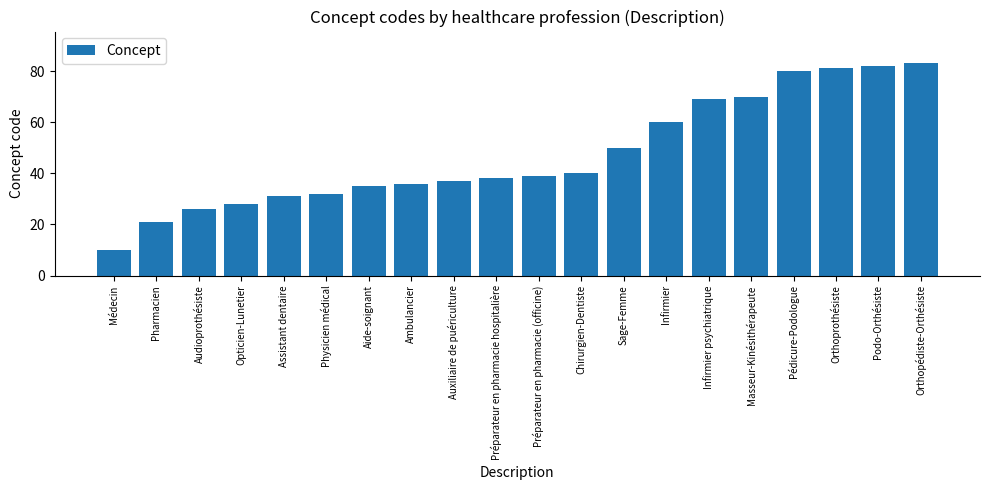

What is the sum of all values?

948